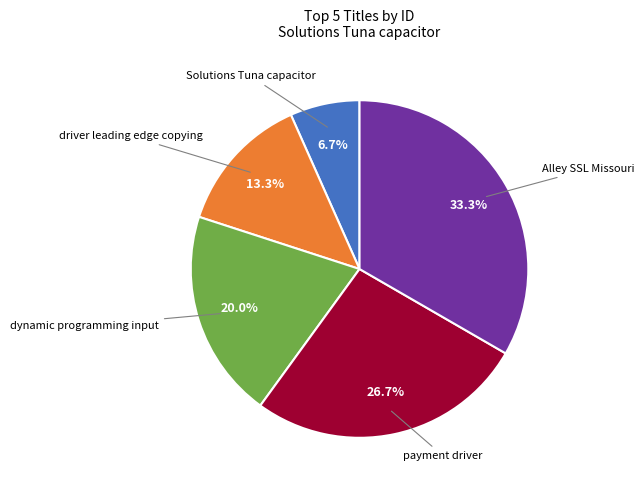

Does any single category account for the majority?

No